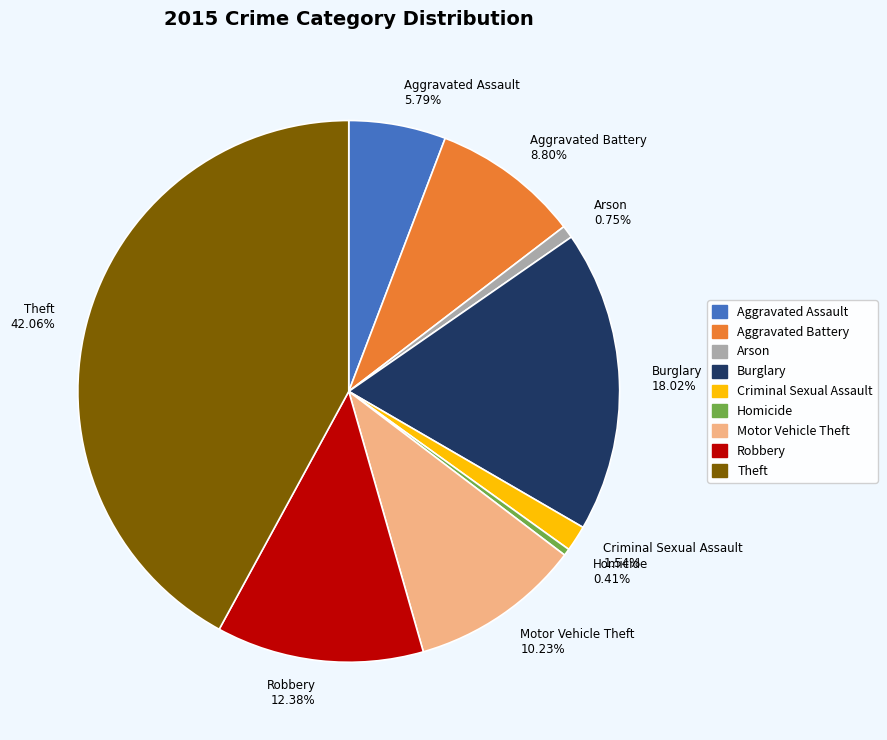

How many segments does this pie chart have?

9